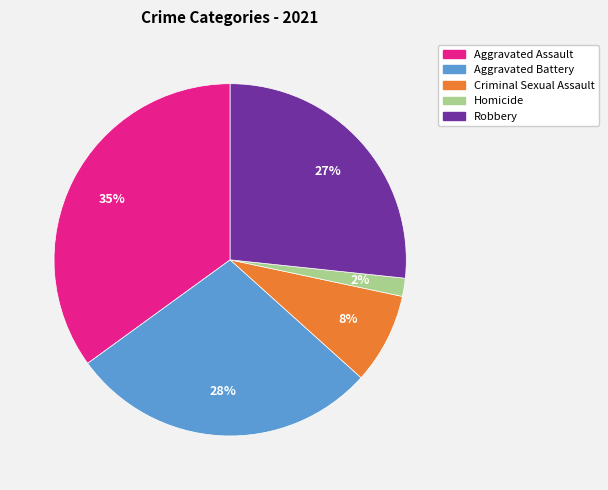

Count the number of slices in the pie.

5